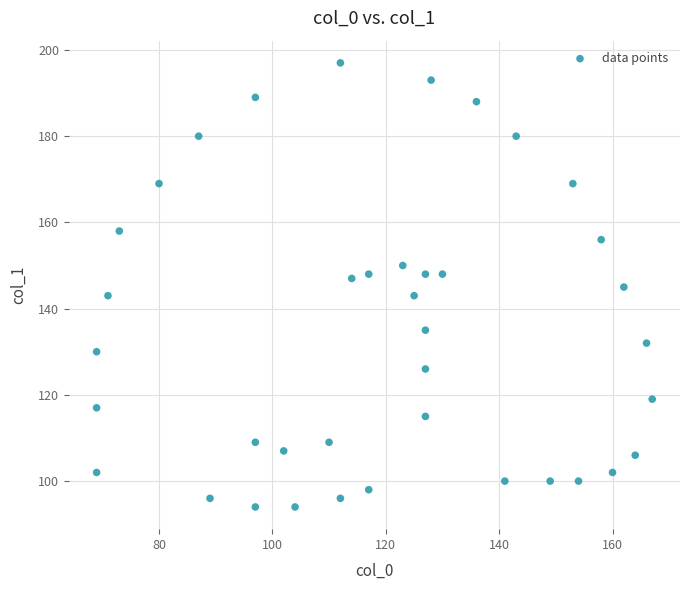

What is the range of X values (max minus min)?

98